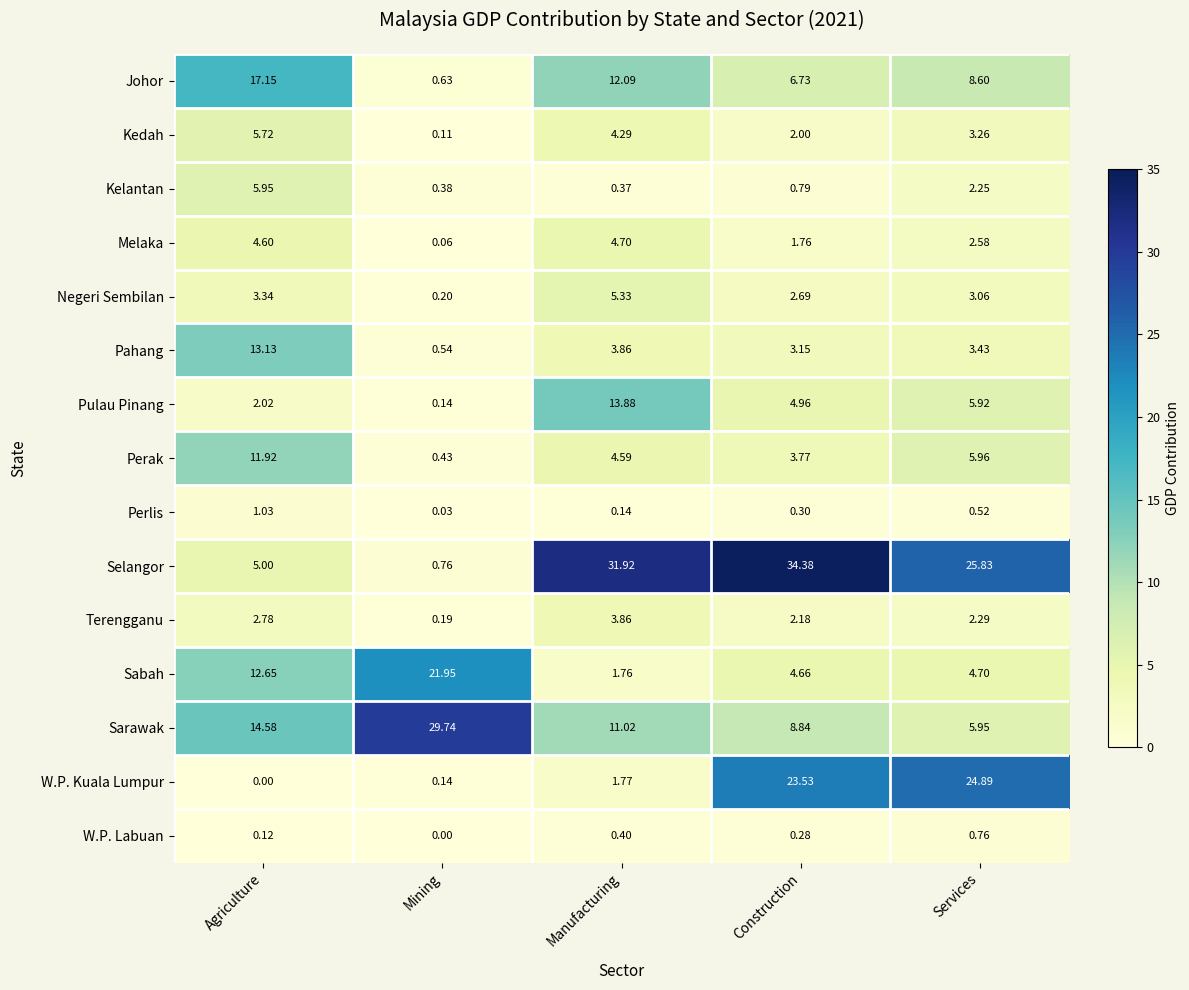

At which label does W.P. Kuala Lumpur reach its peak?

Services